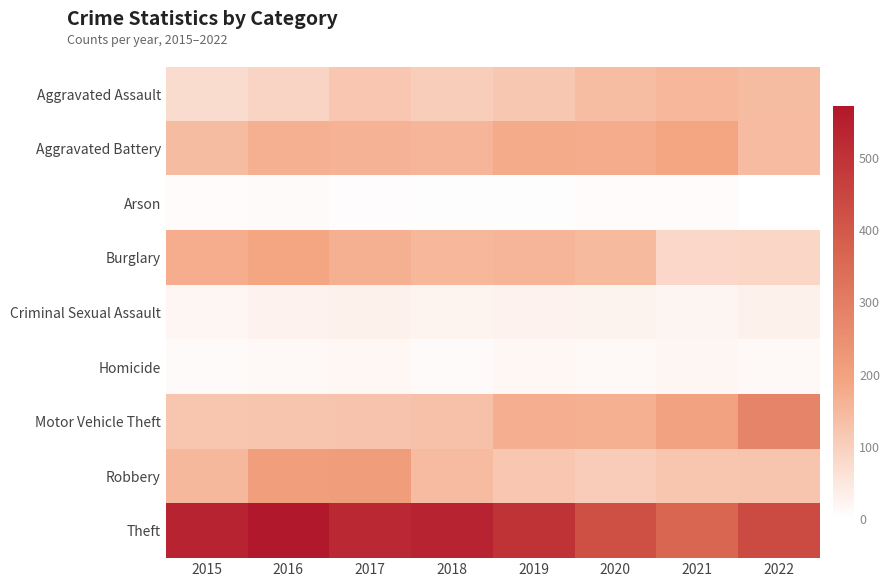

Which series changed the most between 2017 and 2022?

Motor Vehicle Theft